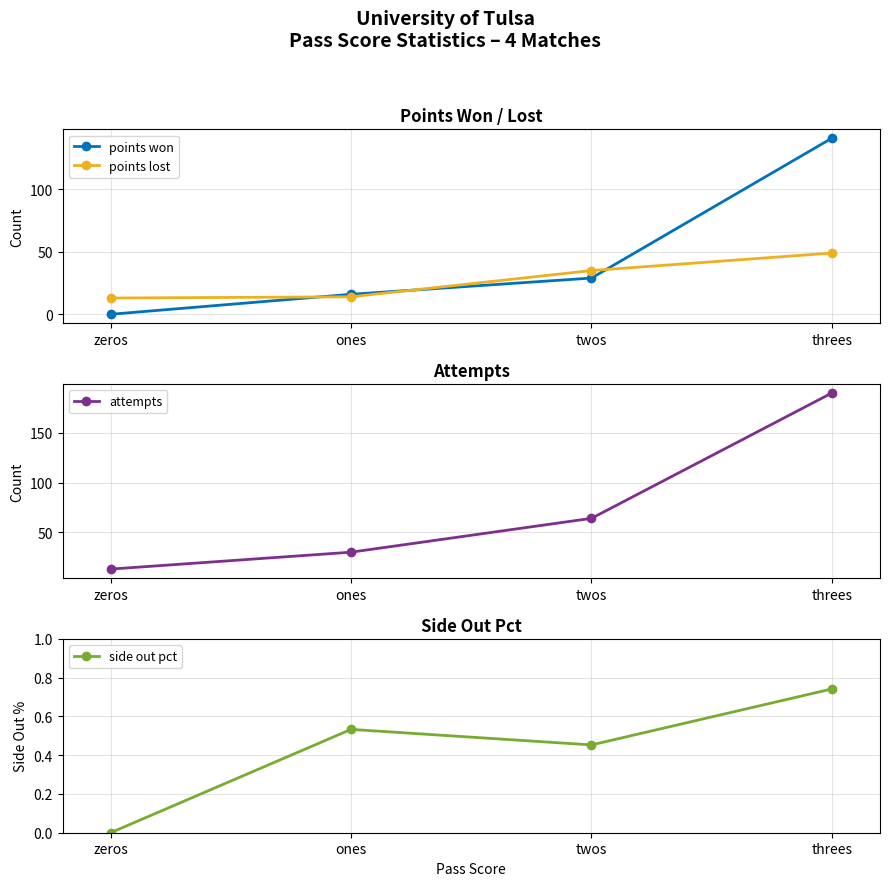

Is this an area chart (filled region under the line)?

No